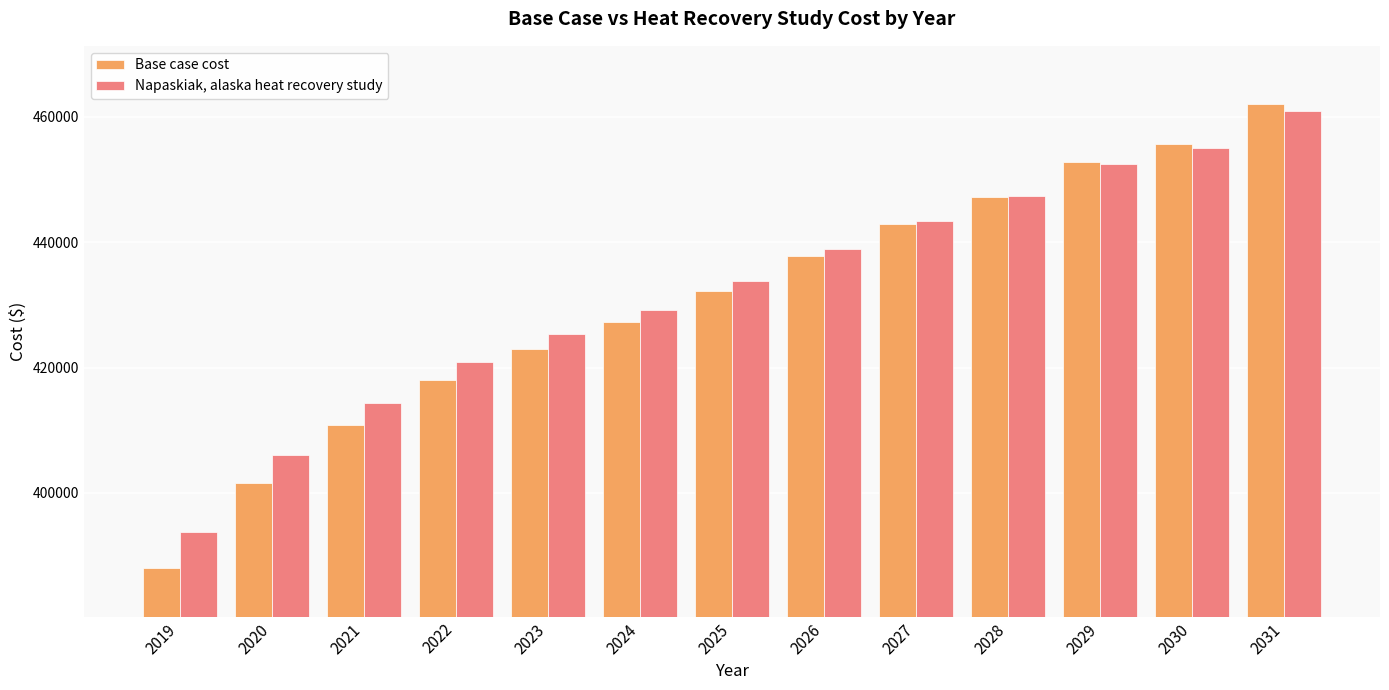

At which category does the chart reach its minimum across all series?

2019